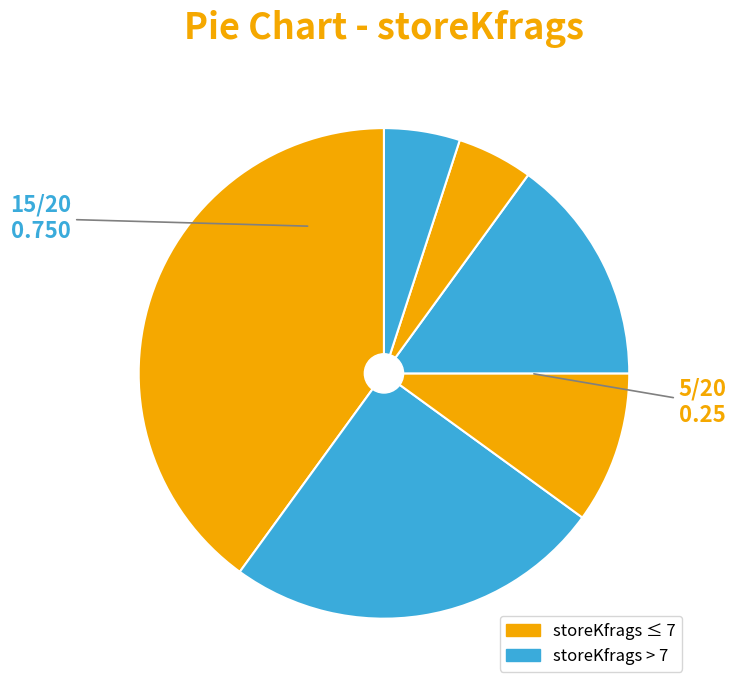

Count the number of slices in the pie.

6